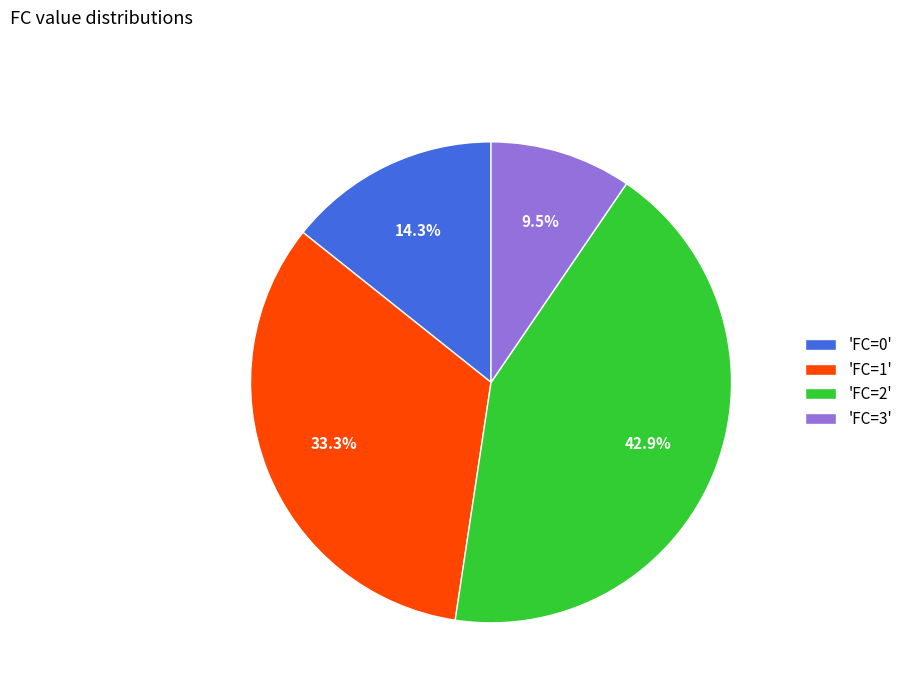

Which slice is the largest?

'FC=2'